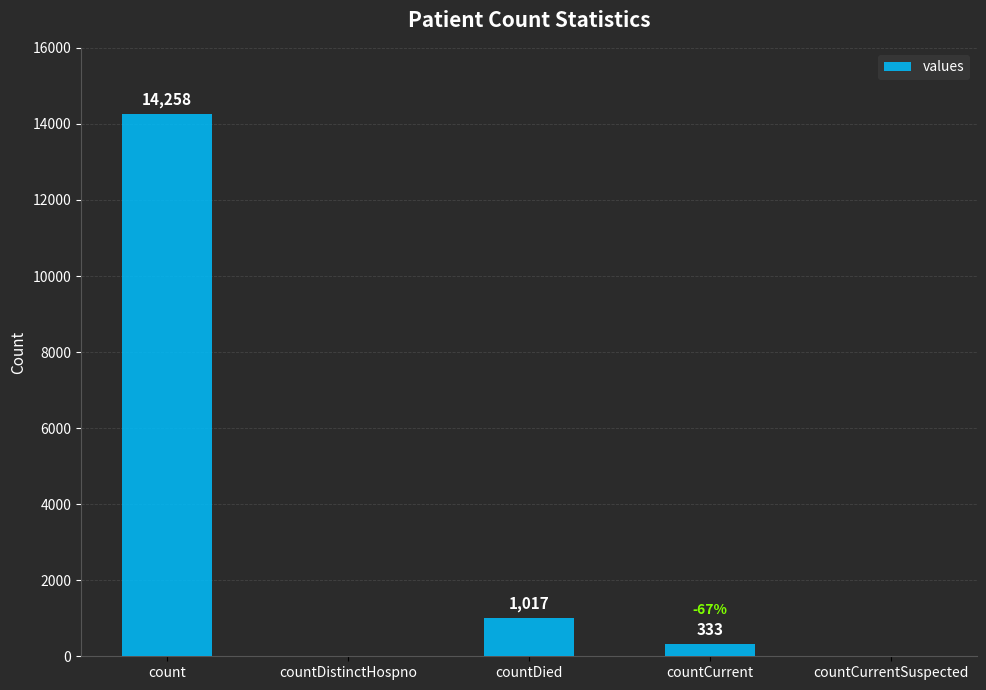

Is it true that the value at count is 3856?

False